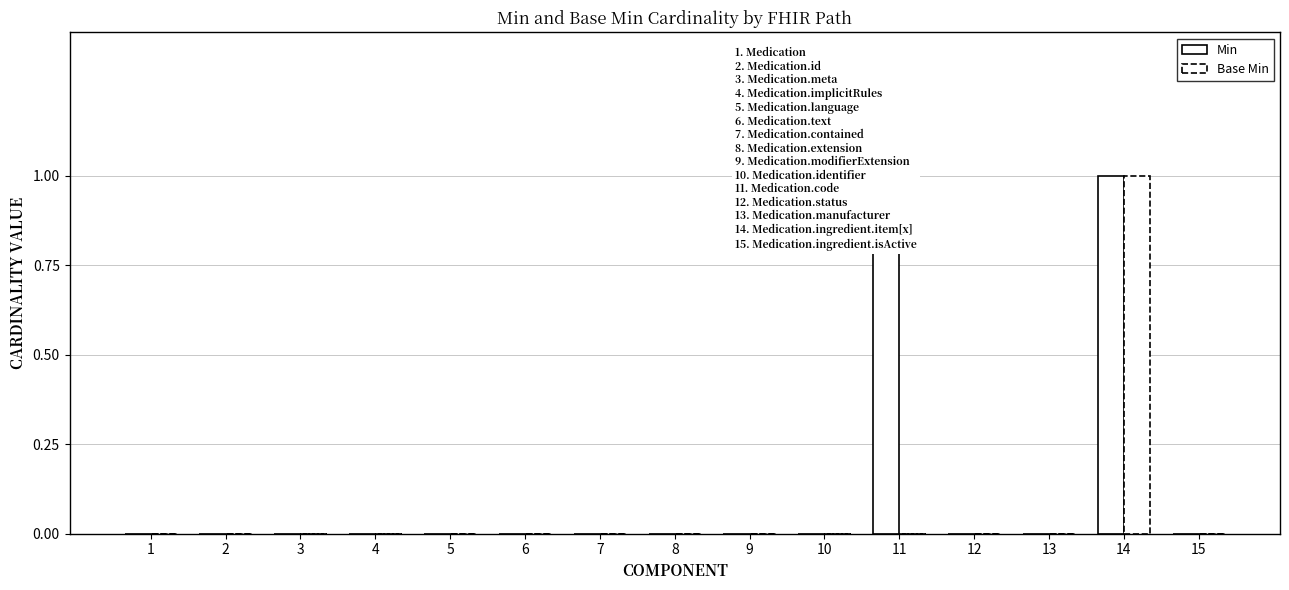

At which label does Base Min reach its minimum?

1